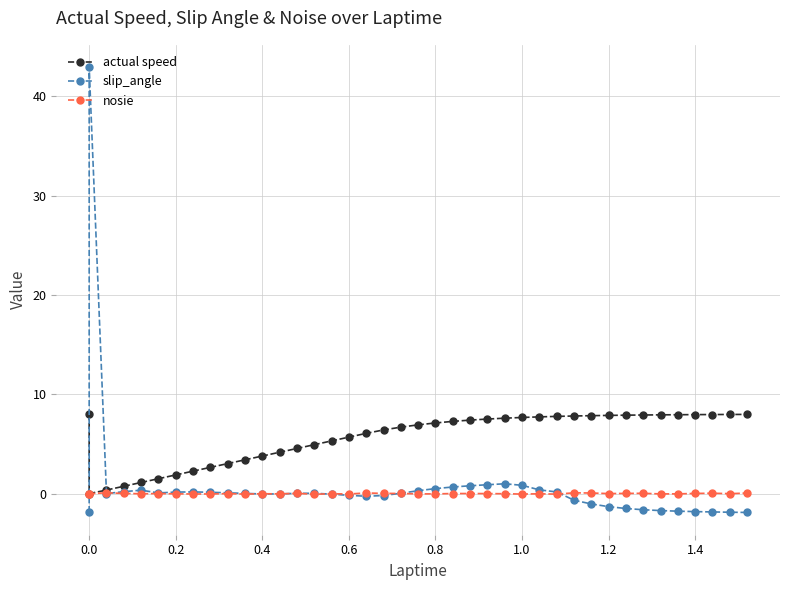

How many interior local valleys does the actual speed series have?

1